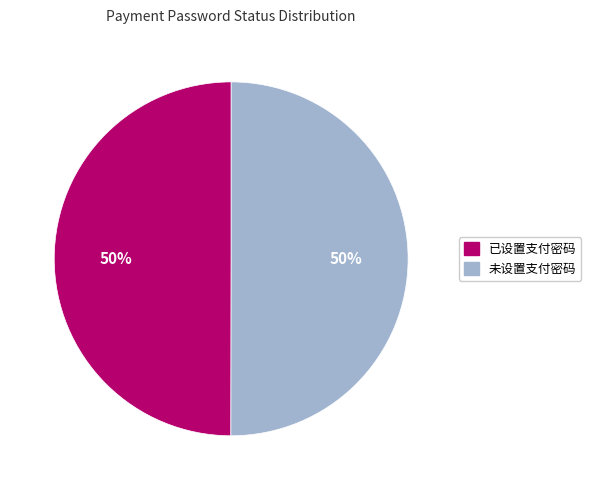

What is the ratio of the value at 未设置支付密码 to the value at 已设置支付密码?

1.0